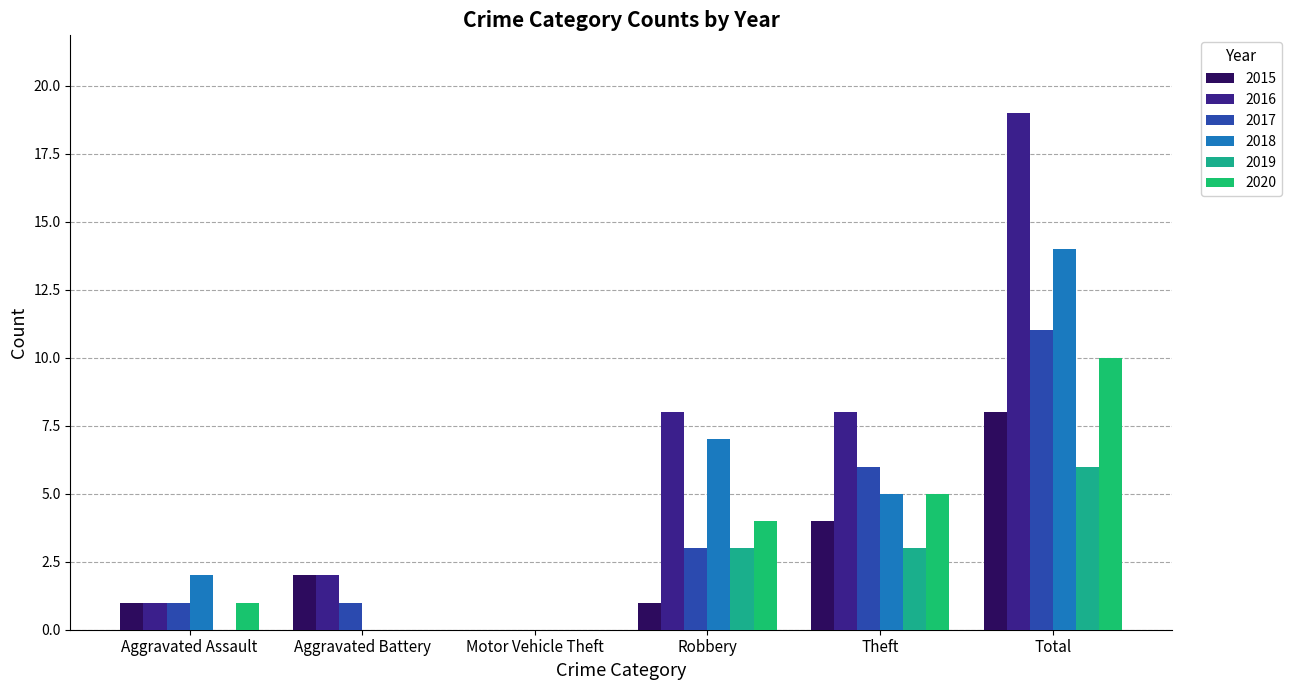

How many positive values does the 2015 series have?

5